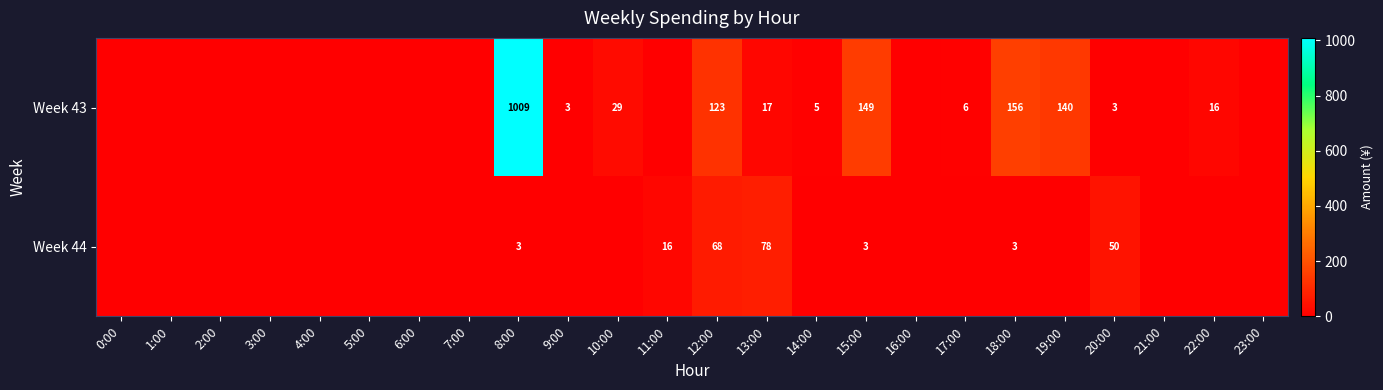

Is it true that Week 43 equals 11.8 at 10:00?

False